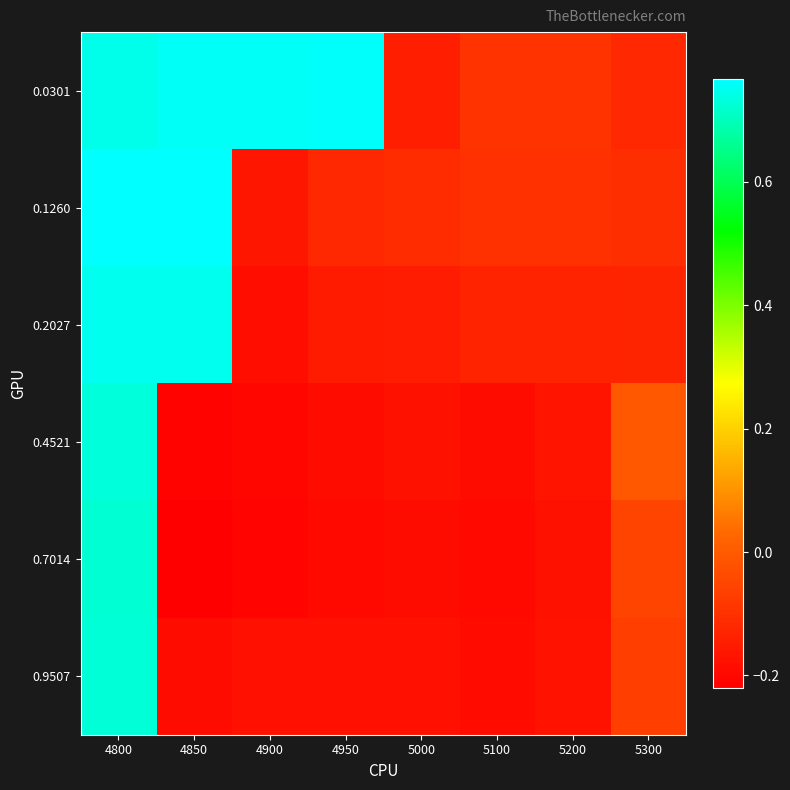

Between 4950 and 4800, which is larger?

4950